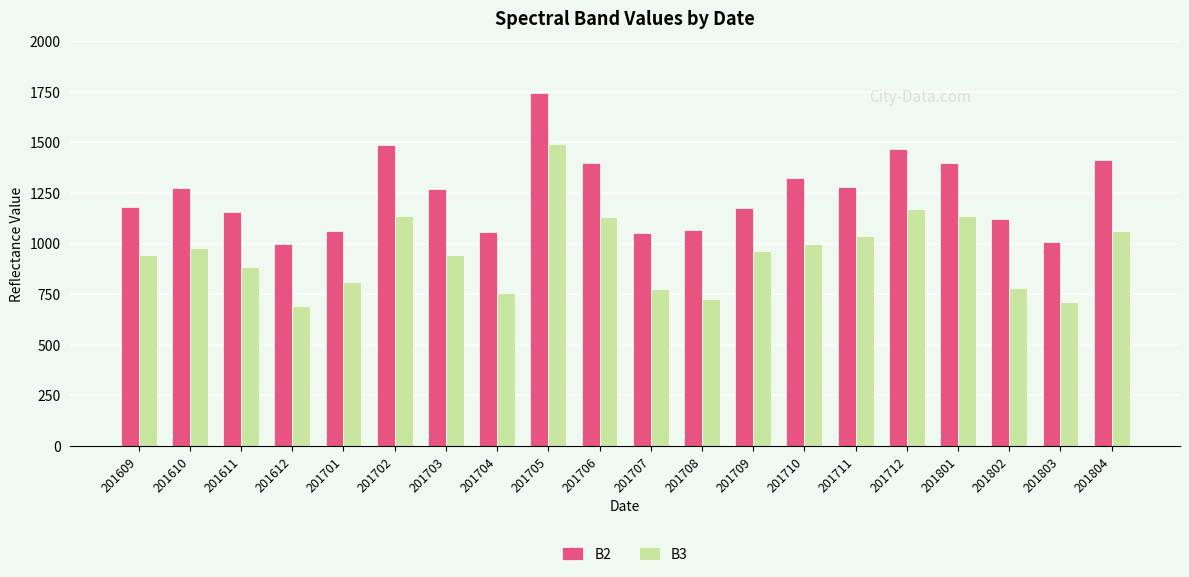

Rank the series by their average value, from highest to lowest.

B2, B3